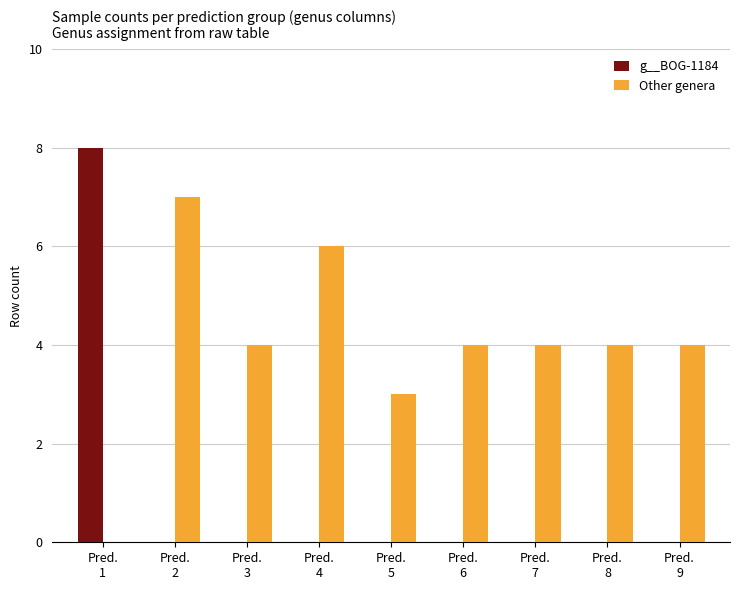

Which series has the largest total across all categories?

Other genera